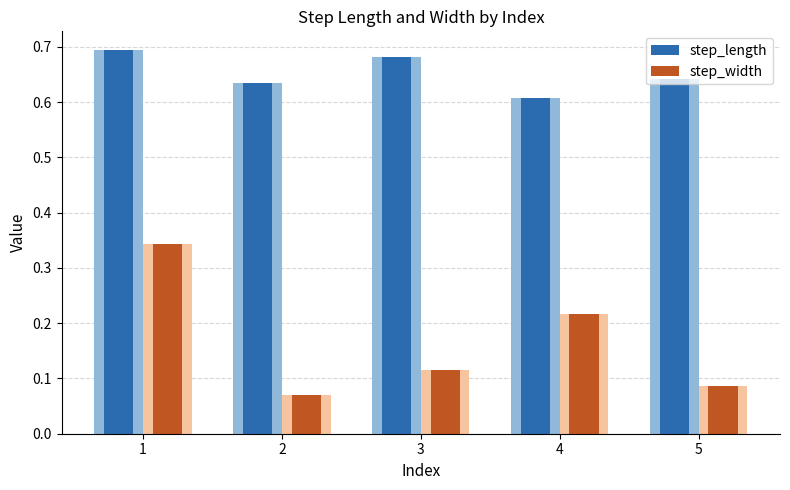

The value of step_width at 1 is 0.3. True or false?

True